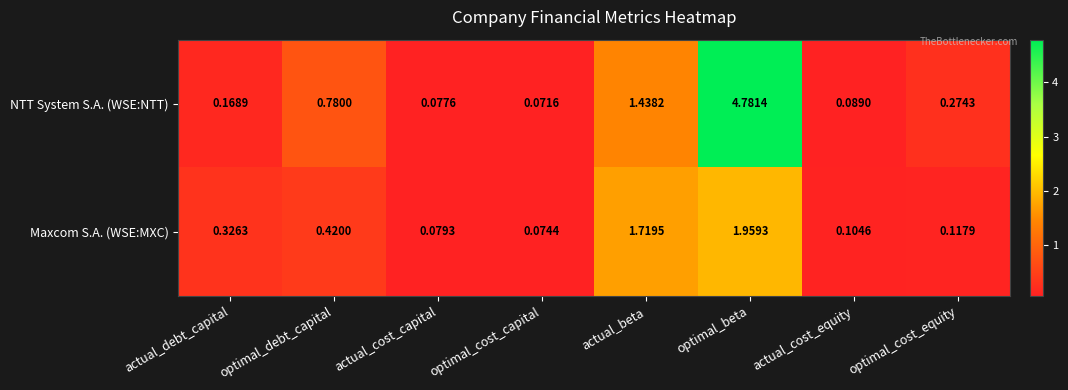

Which category has the highest value in the NTT System S.A. (WSE:NTT) series?

optimal_beta